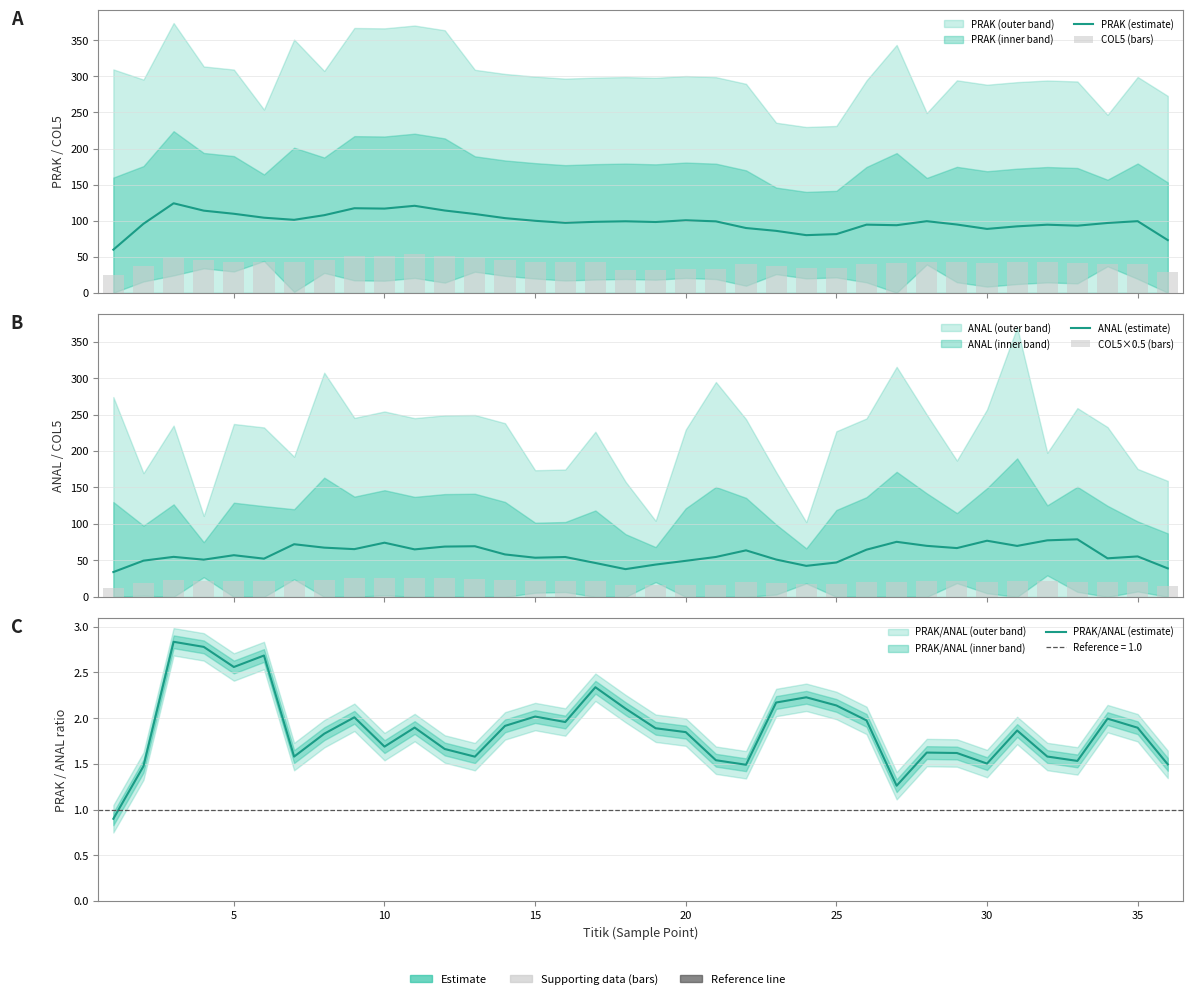

How many series are shown in this chart?

5